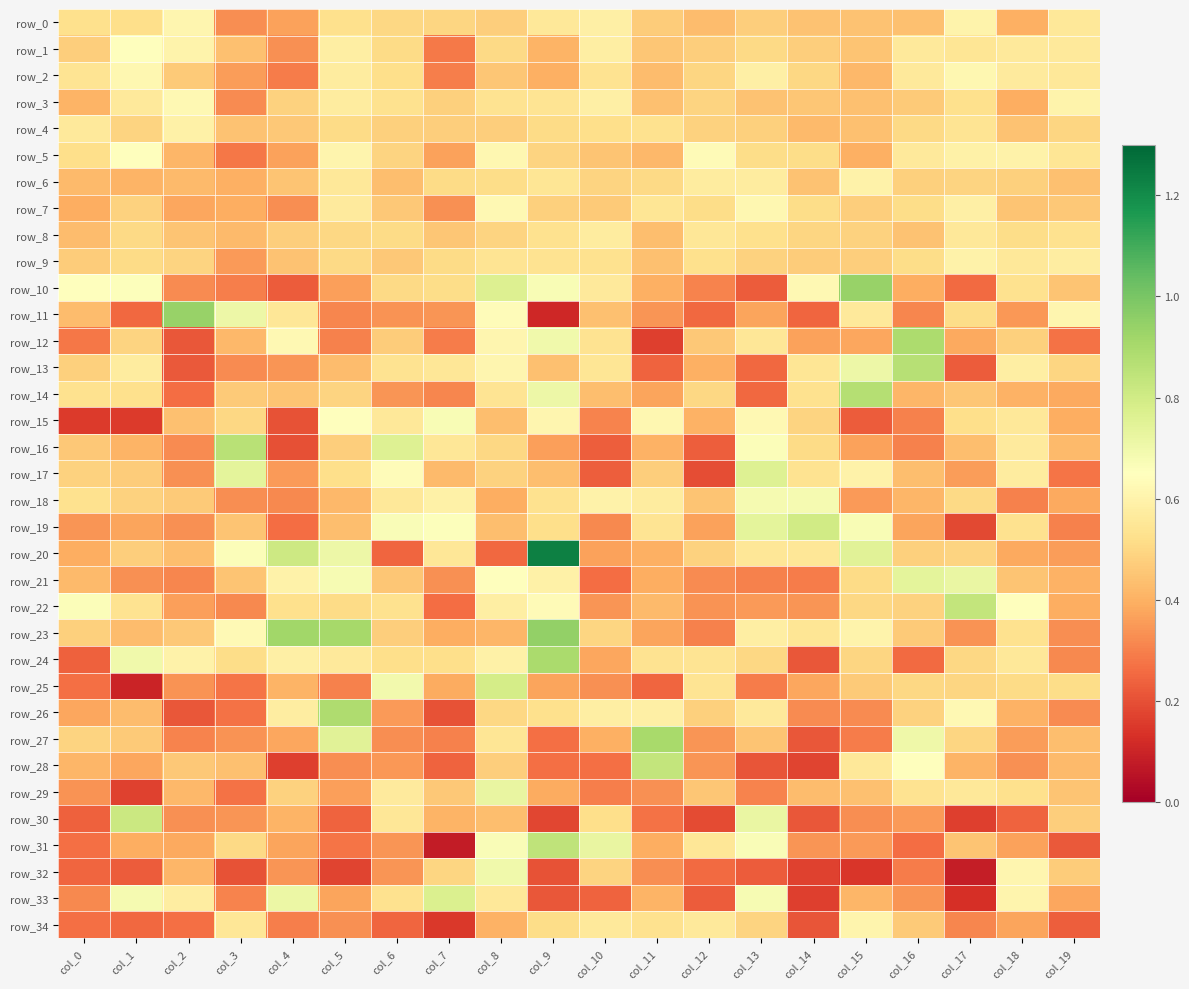

Is the value of row_18 at col_14 greater than the value of row_34 at col_0?

Yes